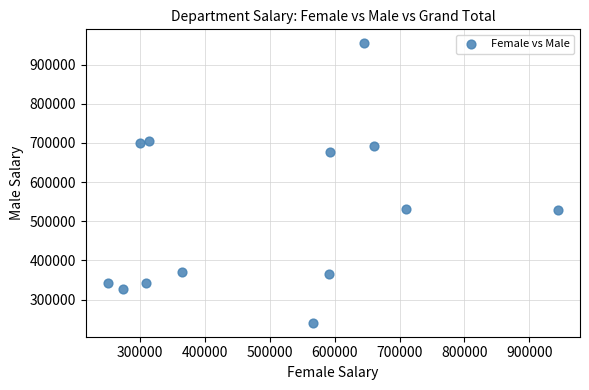

What is the range of Y values (max minus min)?

713576.1